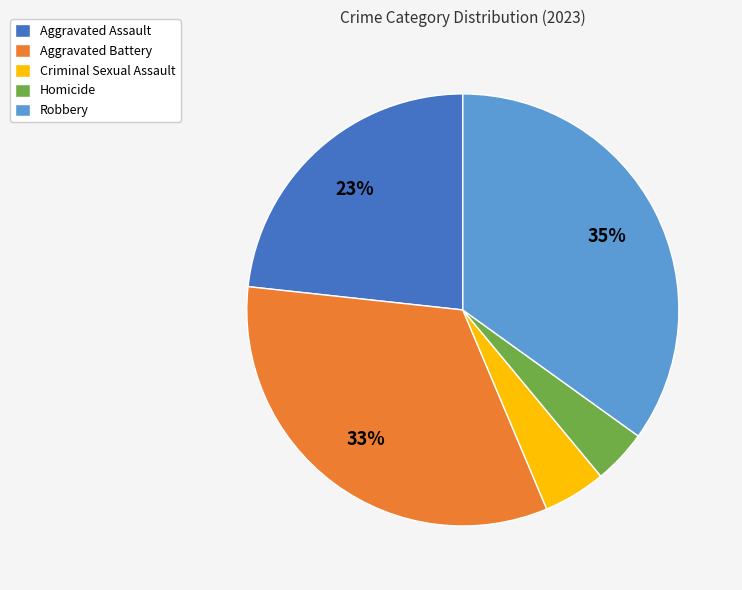

What percentage is the Homicide slice, to the nearest percent?

4%